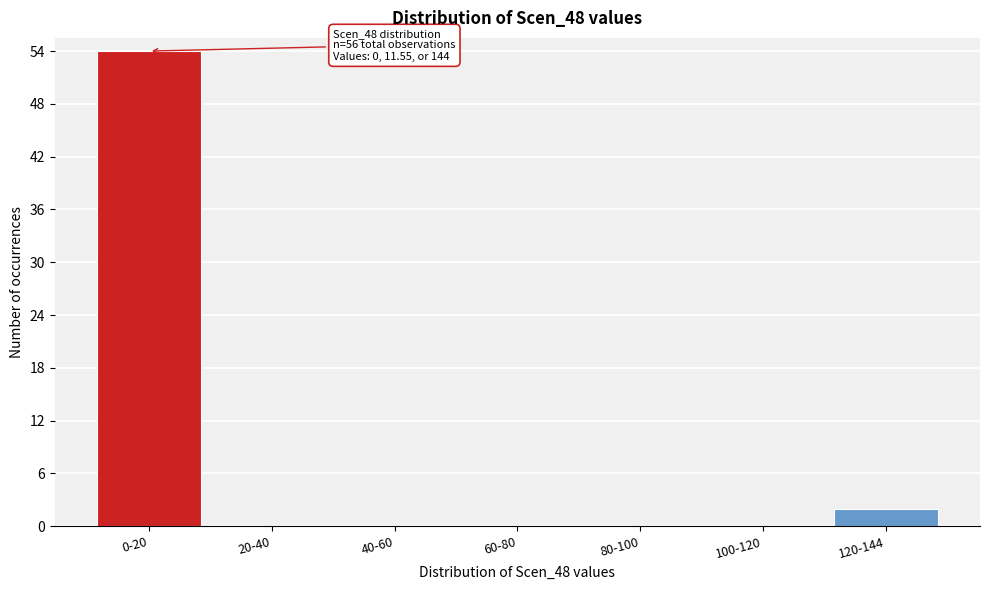

Reading left to right, extract all data points from this chart.

0-20=54	20-40=0	40-60=0	60-80=0	80-100=0	100-120=0	120-144=2